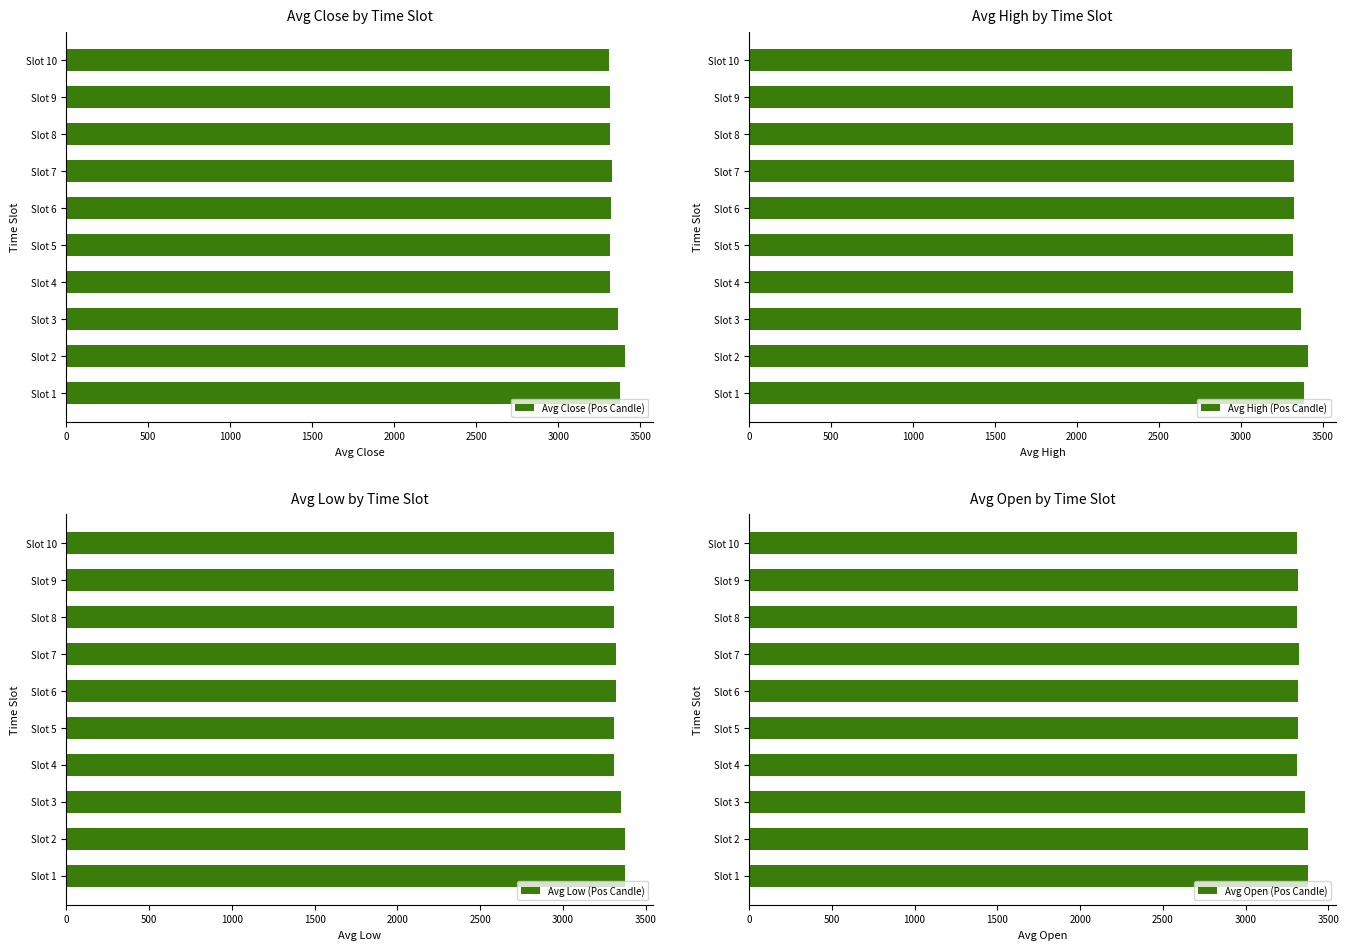

At how many categories does at least one series exceed 3387?

1